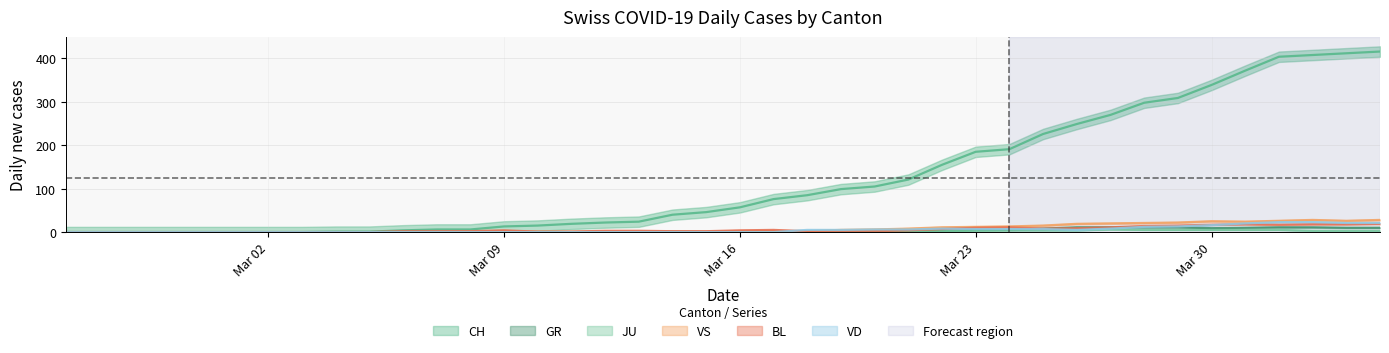

Is it true that GR equals 2 at 2020-03-19?

True